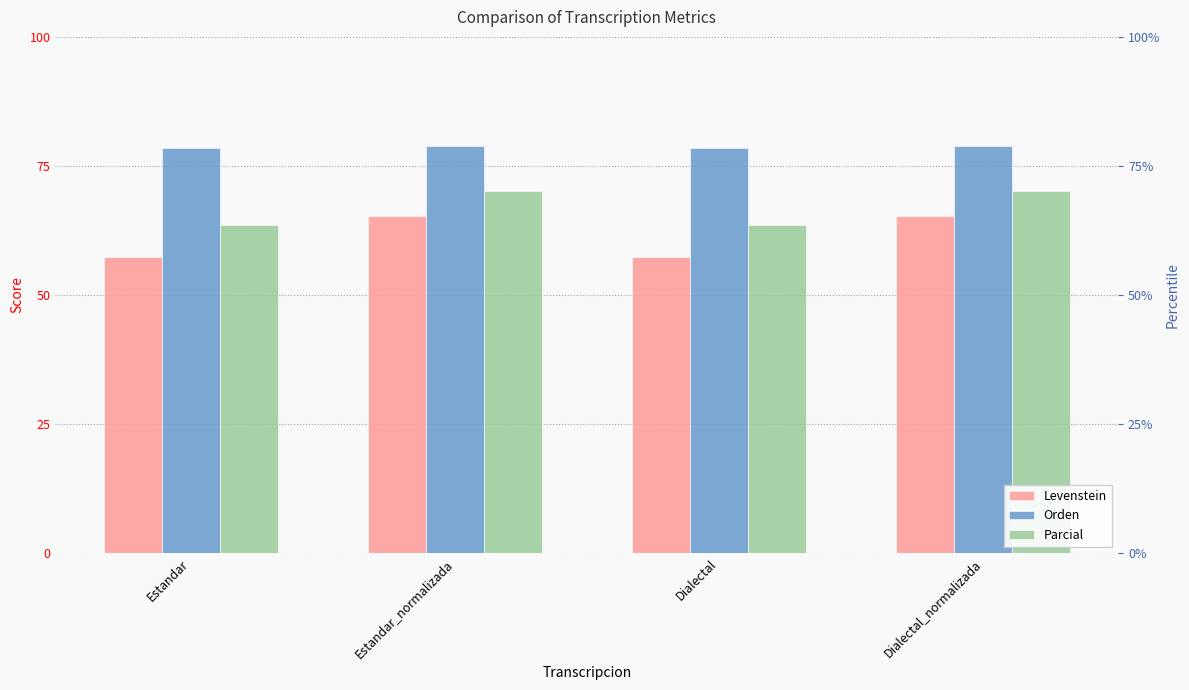

The Levenstein series shows 57.3 at Dialectal. True or false?

True